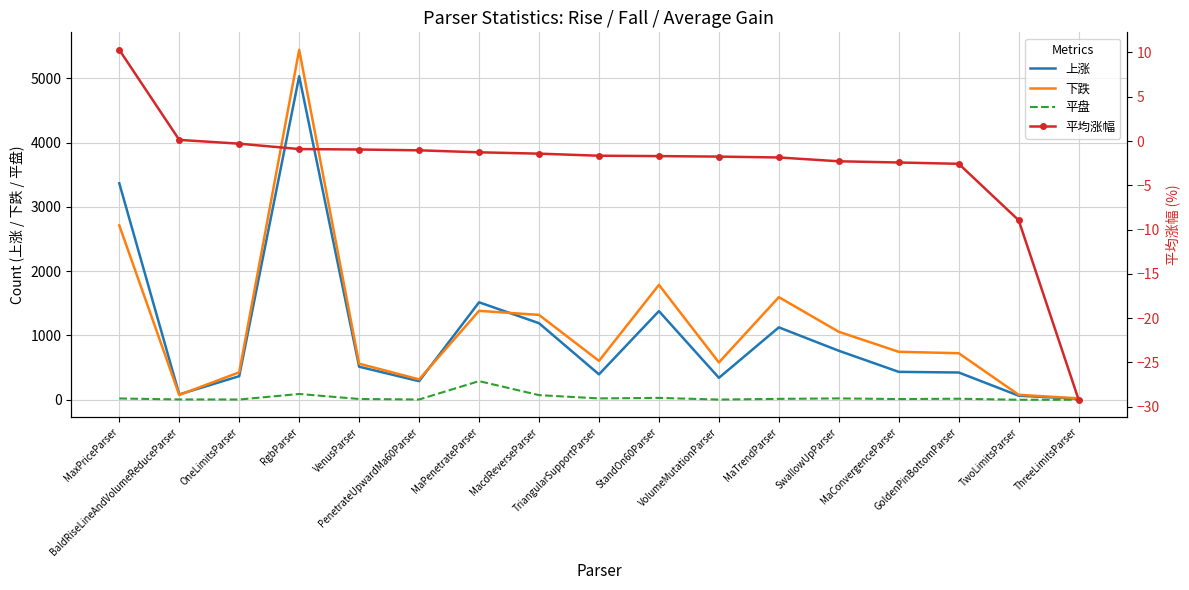

Is it true that 上涨 equals 341.0 at VolumeMutationParser?

True